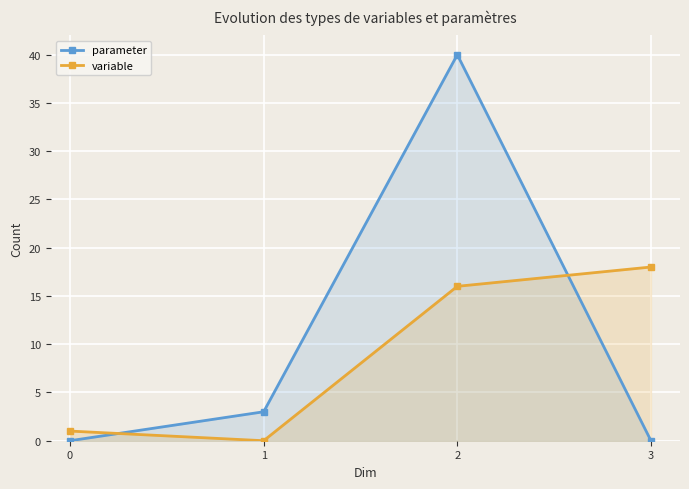

What is the value of the parameter point at the 2nd from the left?

3